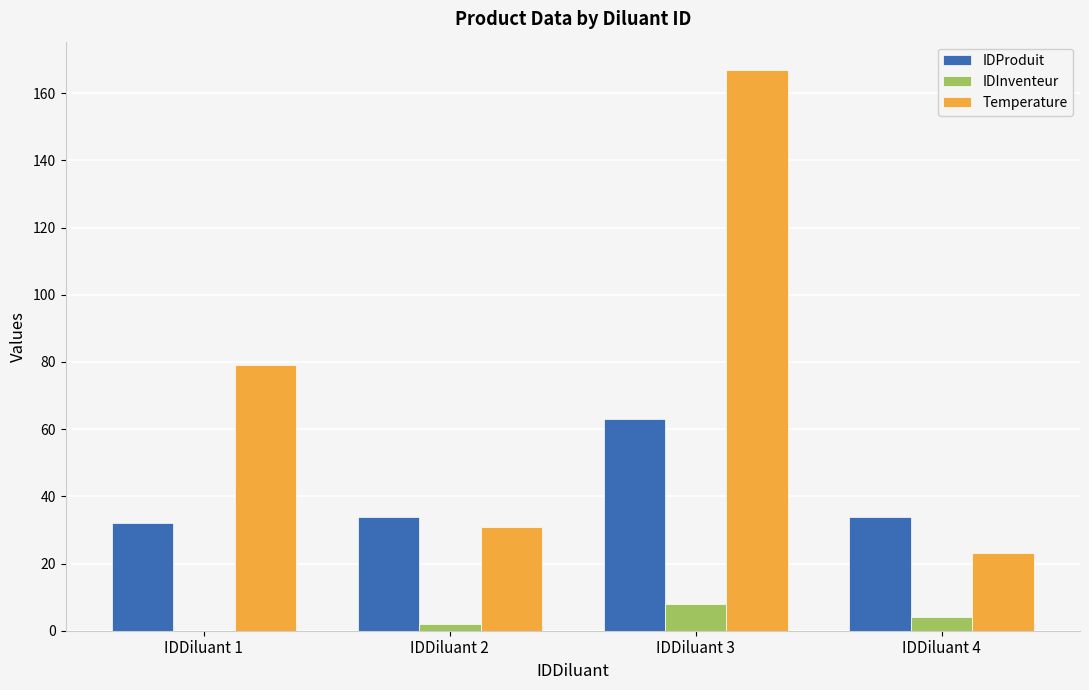

Reading left to right, extract all data points from this chart.

IDProduit: IDDiluant 1=32	IDDiluant 2=34	IDDiluant 3=63	IDDiluant 4=34
IDInventeur: IDDiluant 1=0	IDDiluant 2=2	IDDiluant 3=8	IDDiluant 4=4
Temperature: IDDiluant 1=79	IDDiluant 2=31	IDDiluant 3=167	IDDiluant 4=23